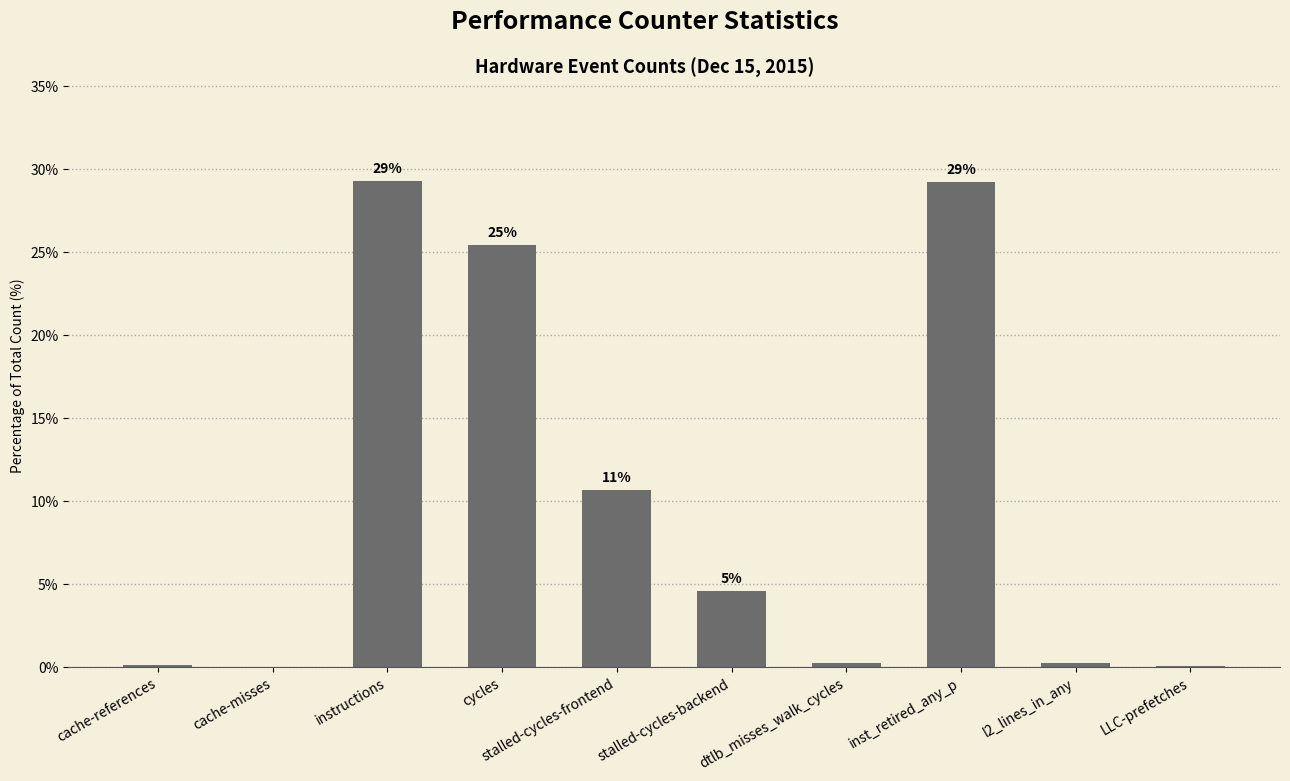

What is the difference between the maximum and minimum values?

29.3